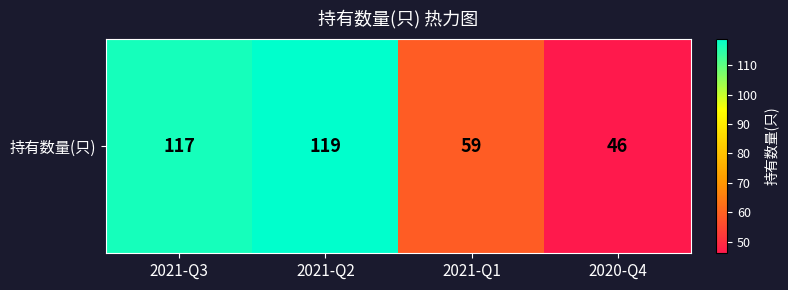

What is the change in value from 2021-Q2 to 2021-Q1?

-60